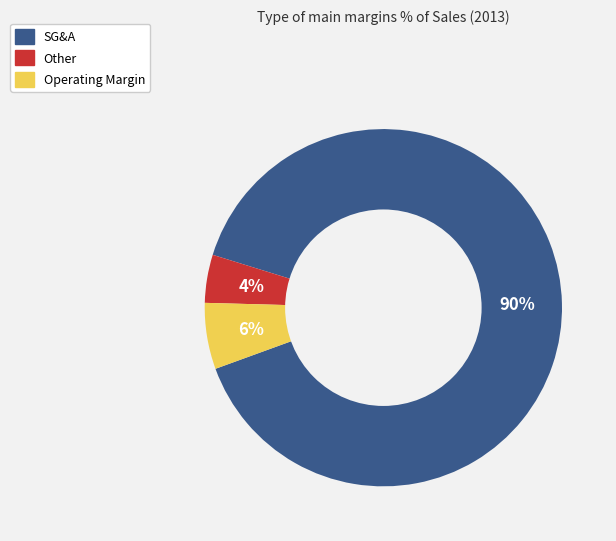

Which category has the biggest portion of the pie?

SG&A